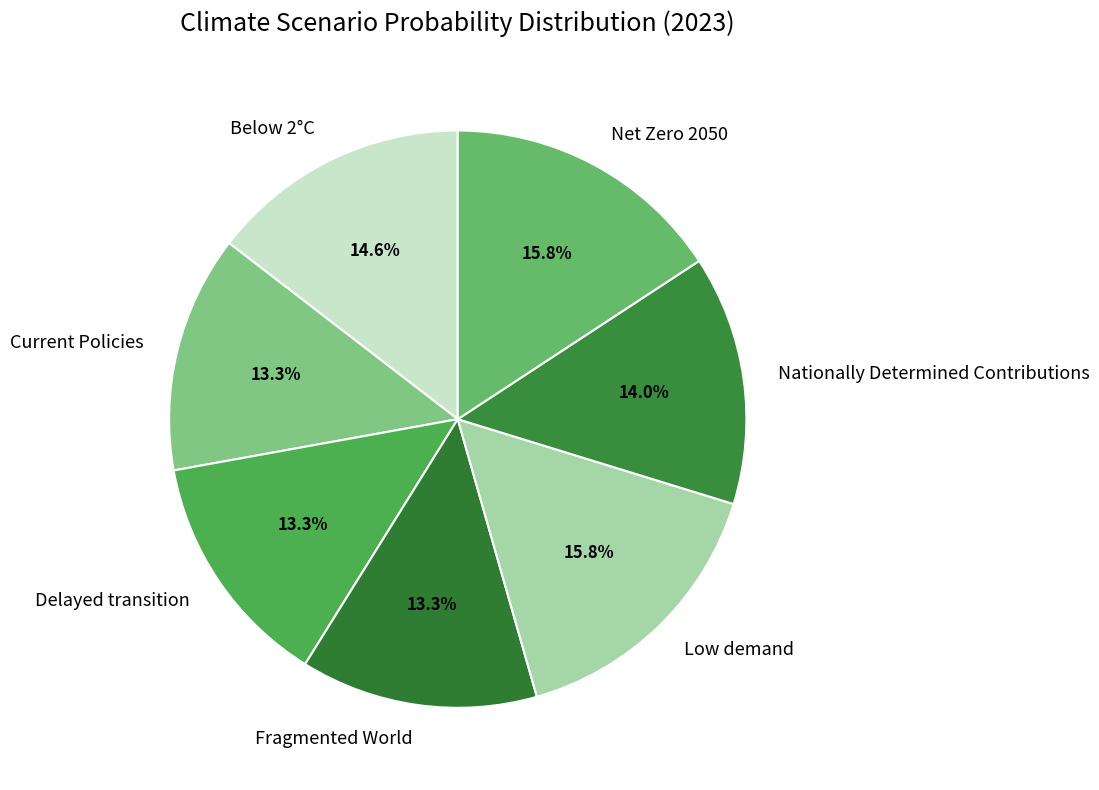

Is it true that Below 2°C is 23% of the pie?

False